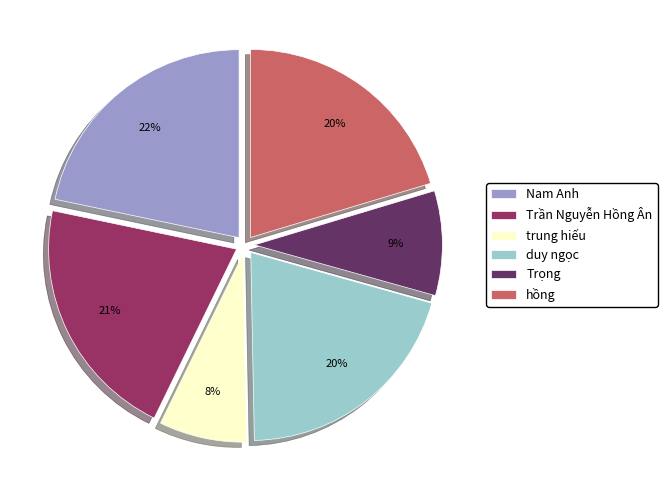

Which category has the biggest portion of the pie?

Nam Anh